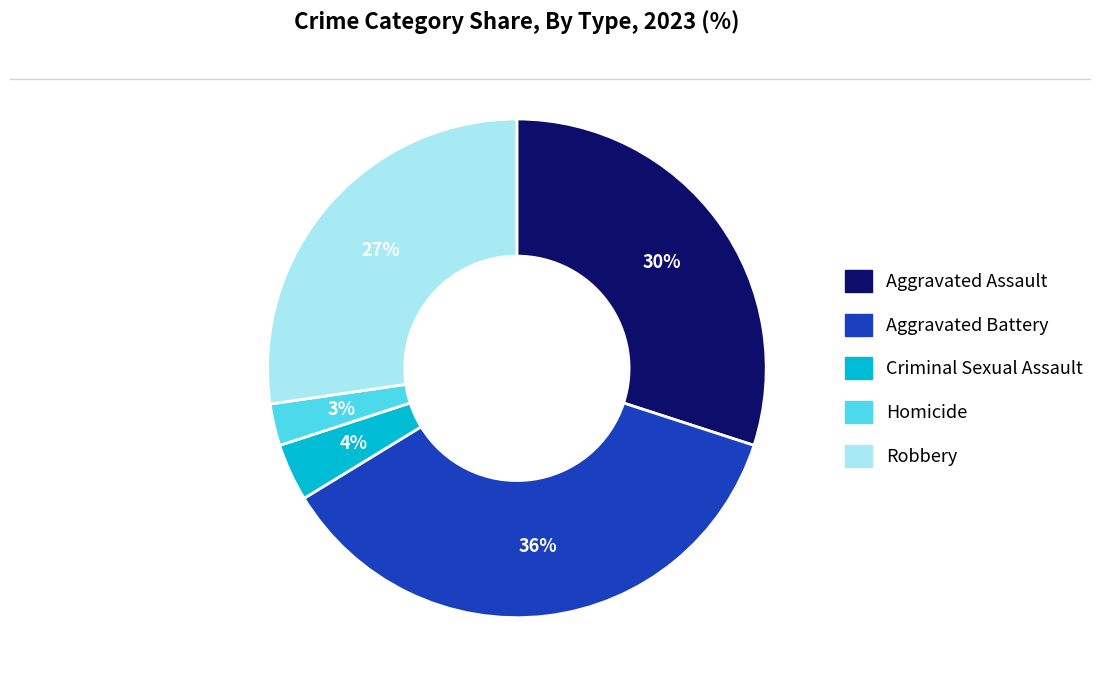

Combined, do Aggravated Battery and Criminal Sexual Assault account for over 50%?

No